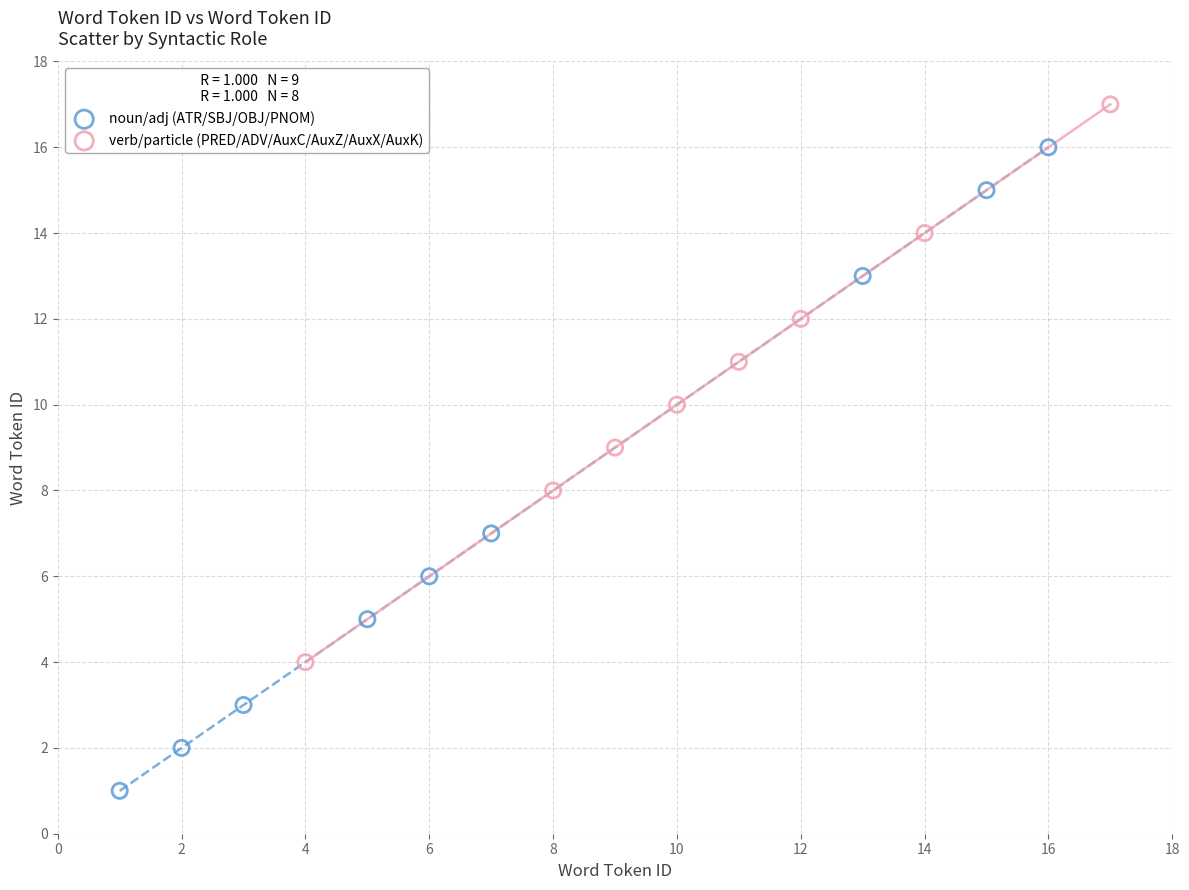

Which series contains the highest Y value?

verb/particle (PRED/ADV/AuxC/AuxZ/AuxX/AuxK)